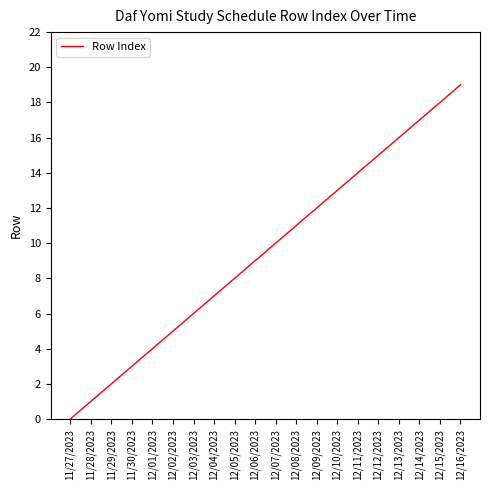

Between 11/30/2023 and 11/28/2023, which is larger?

11/30/2023